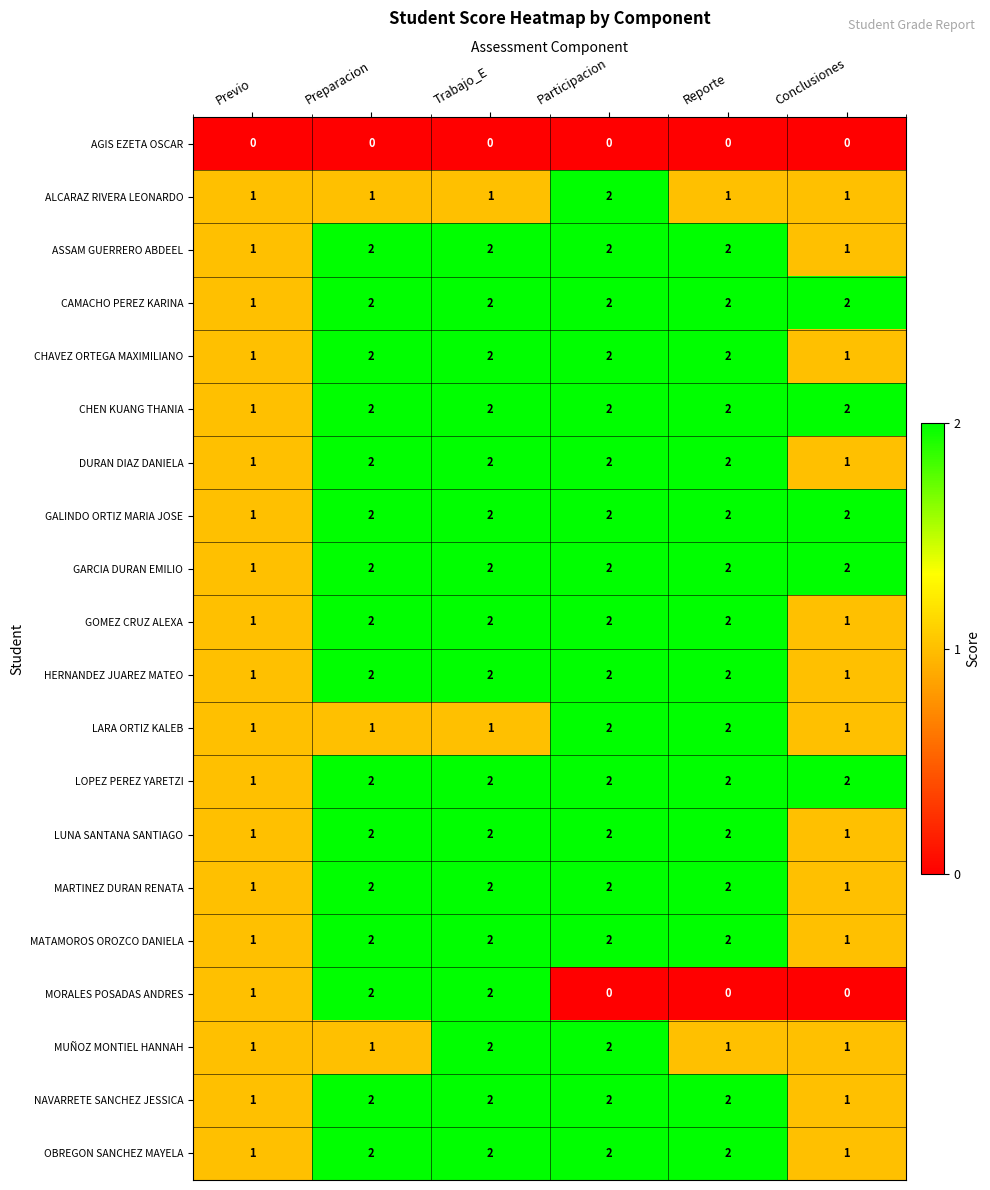

Is it true that LUNA SANTANA SANTIAGO equals 1 at Preparacion?

False